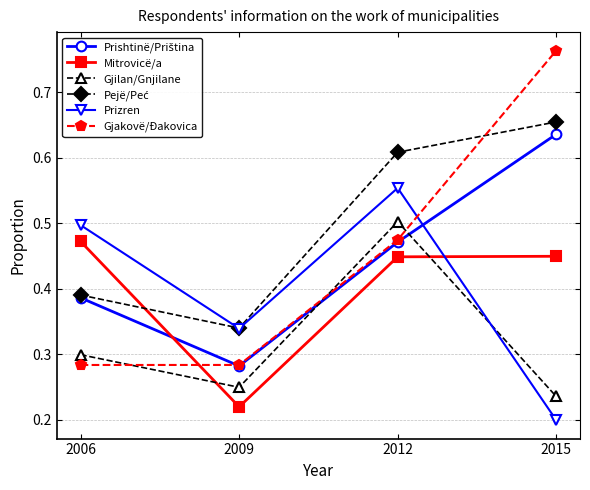

How many times do Gjakovë/Đakovica and Gjilan/Gnjilane cross each other?

3